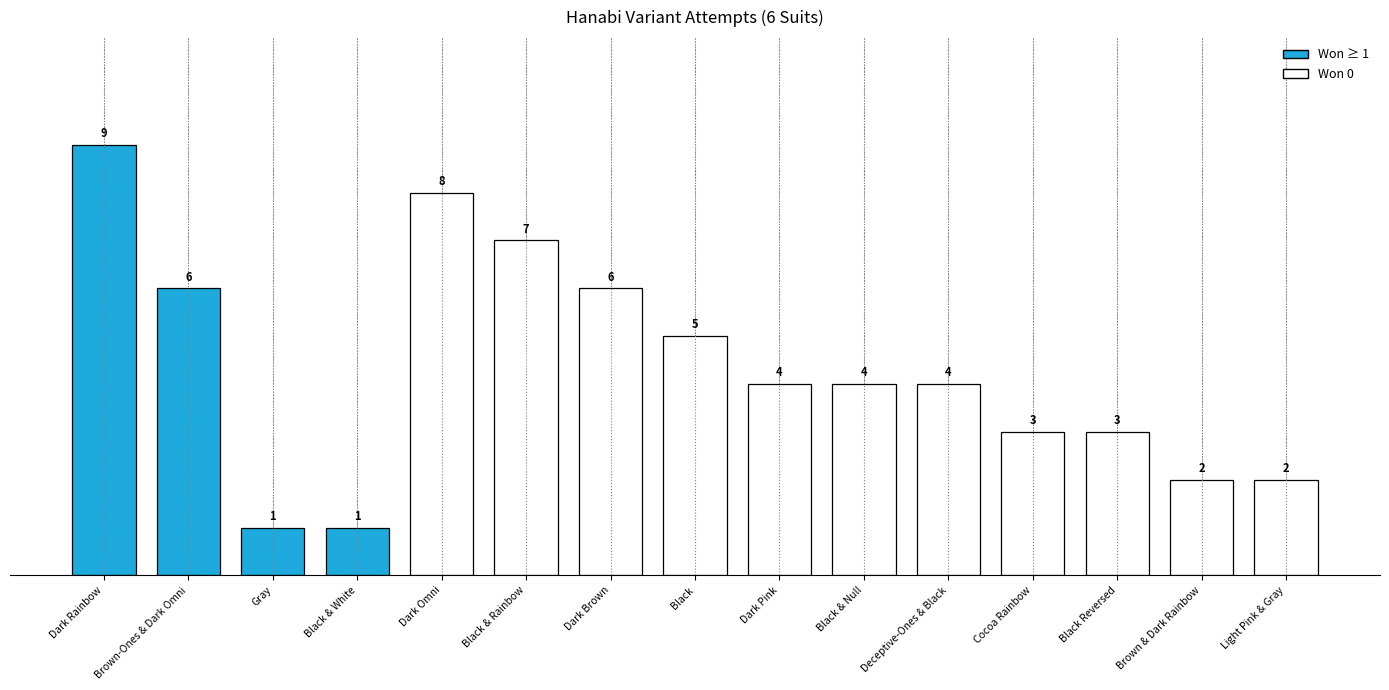

How many data points are less than 4?

6